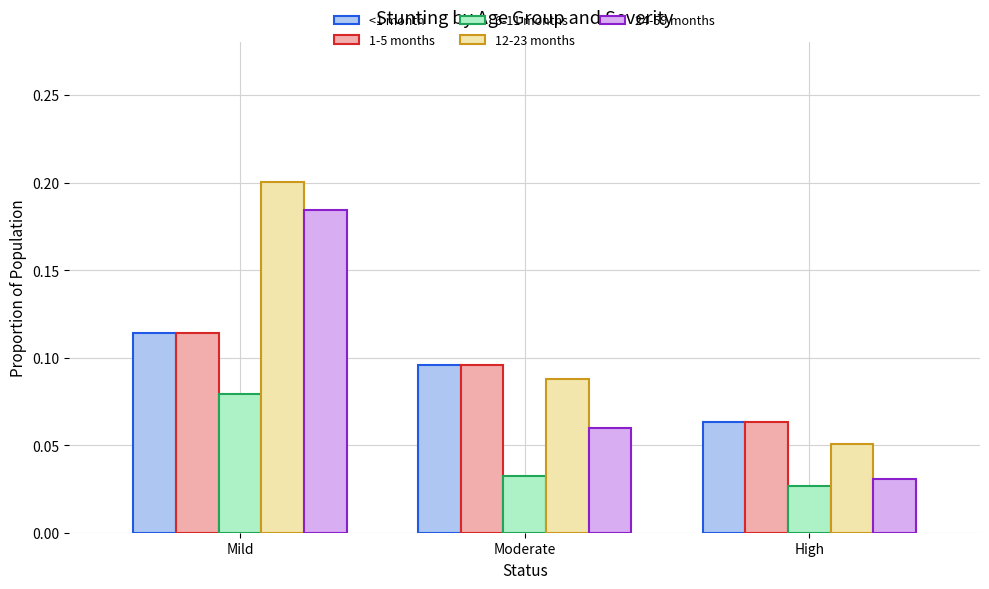

Which category has the highest value in the 6-11 months series?

Mild